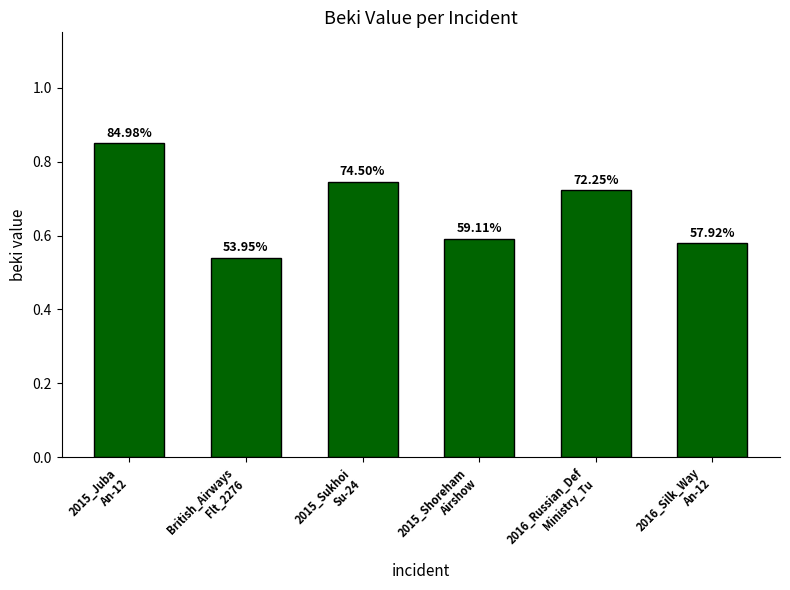

Rank the categories by value from lowest to highest.

British_Airways
Flt_2276, 2016_Silk_Way
An-12, 2015_Shoreham
Airshow, 2016_Russian_Def
Ministry_Tu, 2015_Sukhoi
Su-24, 2015_Juba
An-12